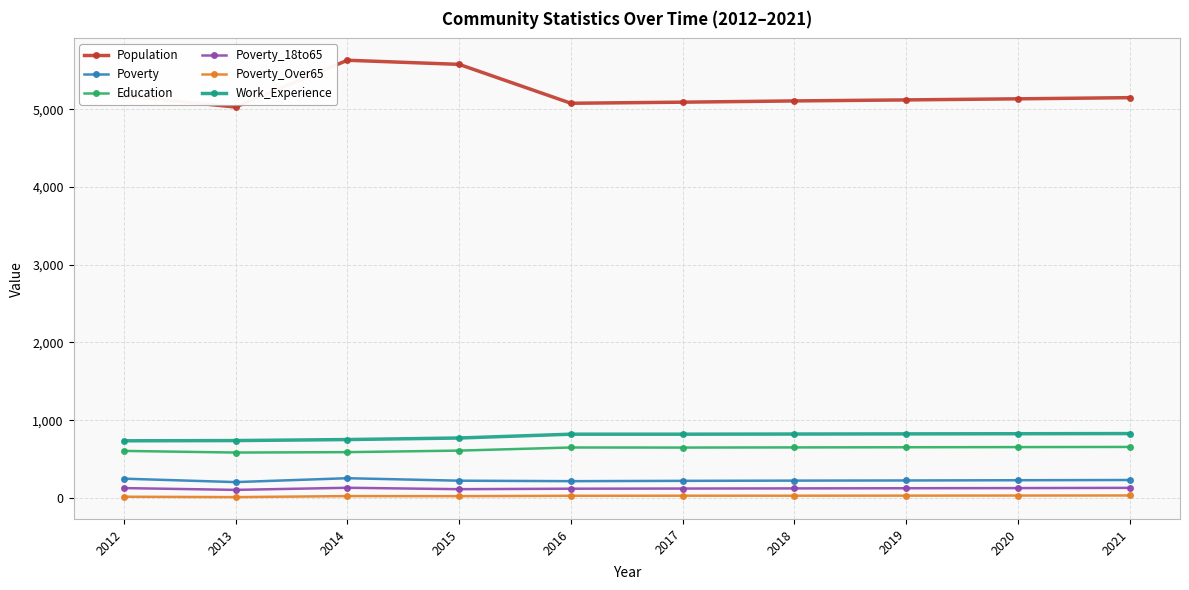

How many distinct data groups are displayed?

6